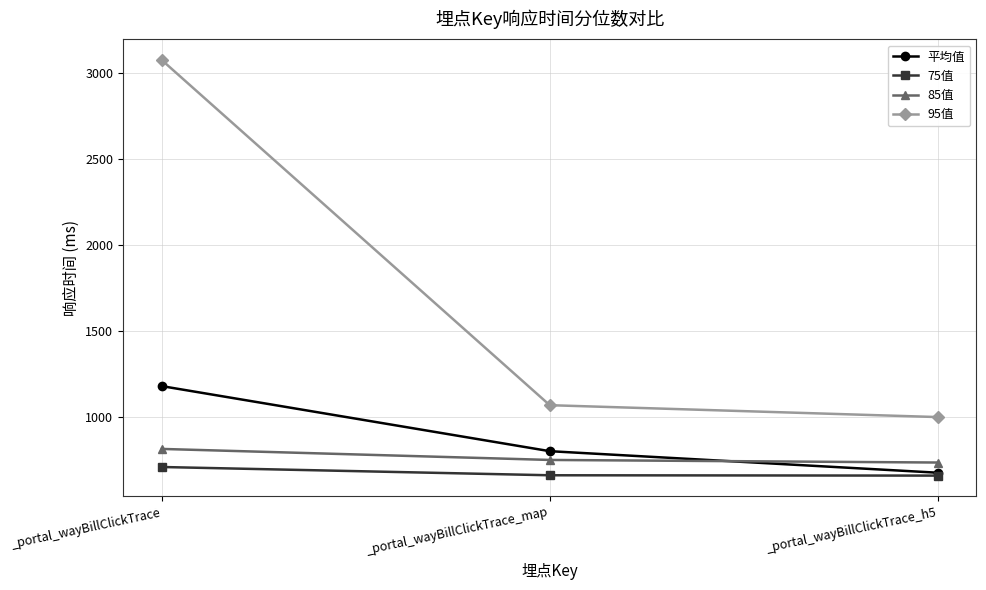

What is the value of the 85值 point at the 1st from the left?

817.0